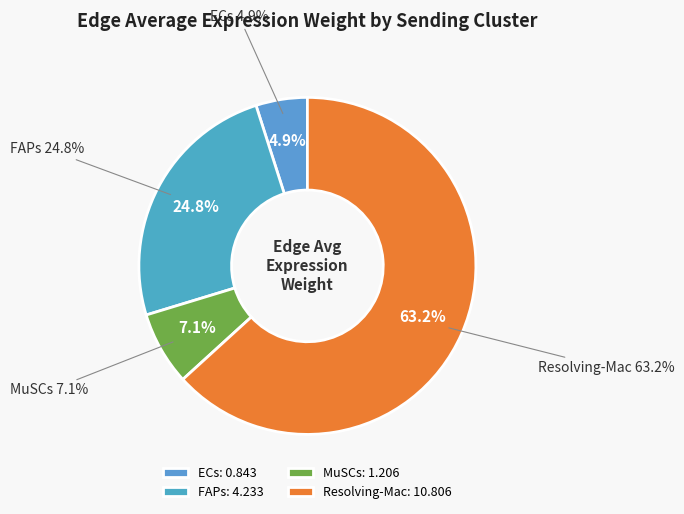

Which has a higher value, MuSCs or Resolving-Mac?

Resolving-Mac